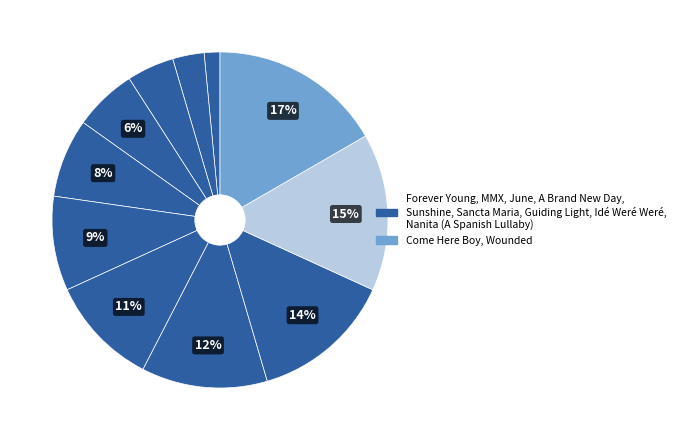

Count the number of slices in the pie.

11